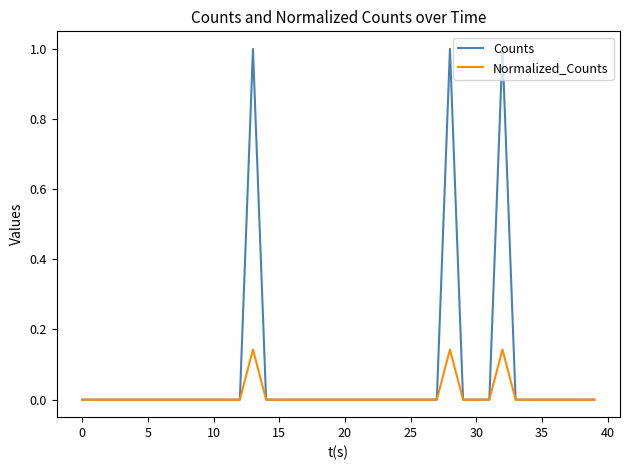

Which series has the widest spread of values?

Counts